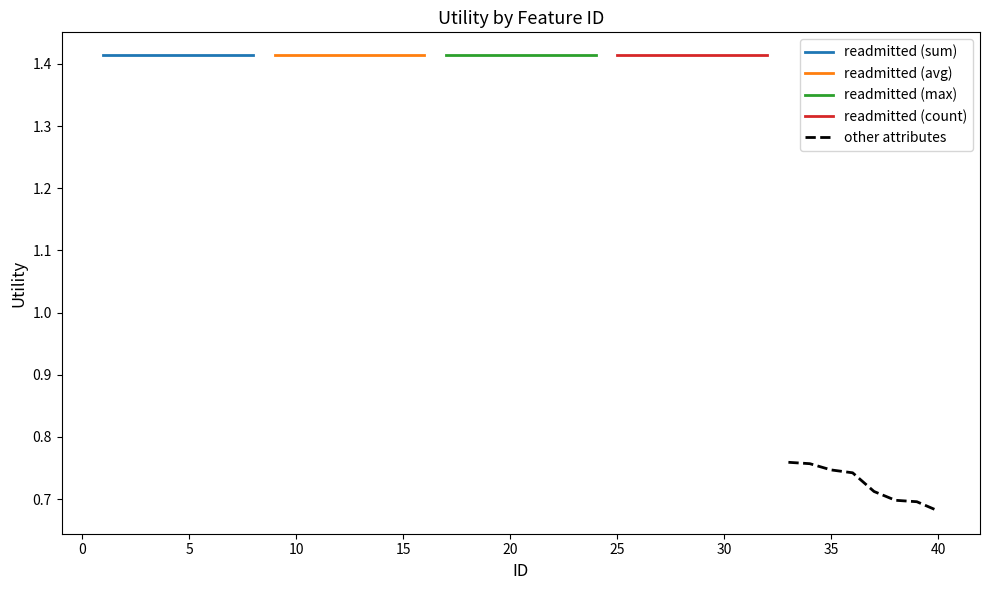

True or false: readmitted (sum) and other attributes cross at least once.

False